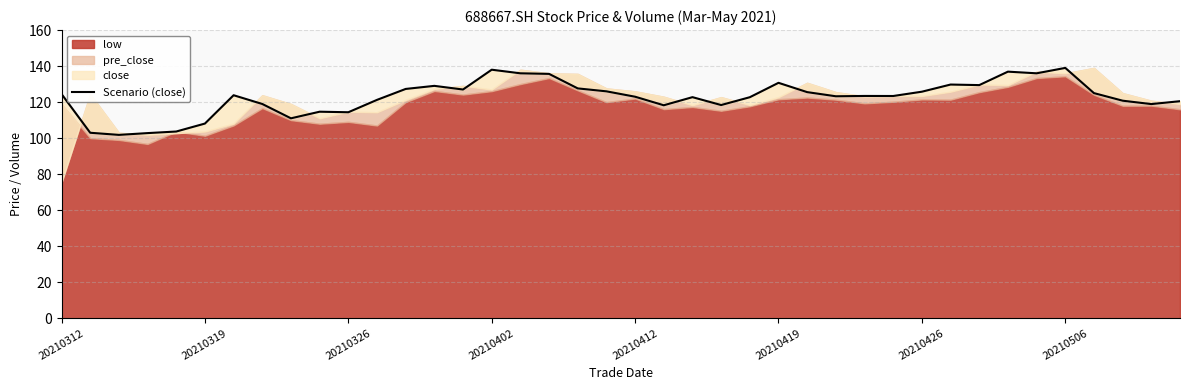

At which label does the data first exceed 123?

20210312